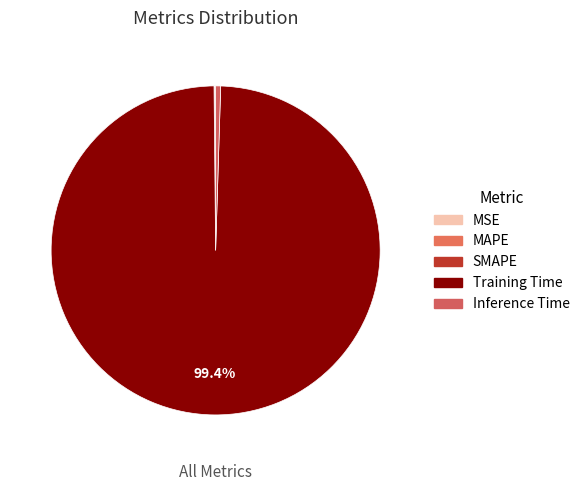

Which has a higher value, MSE or MAPE?

MAPE